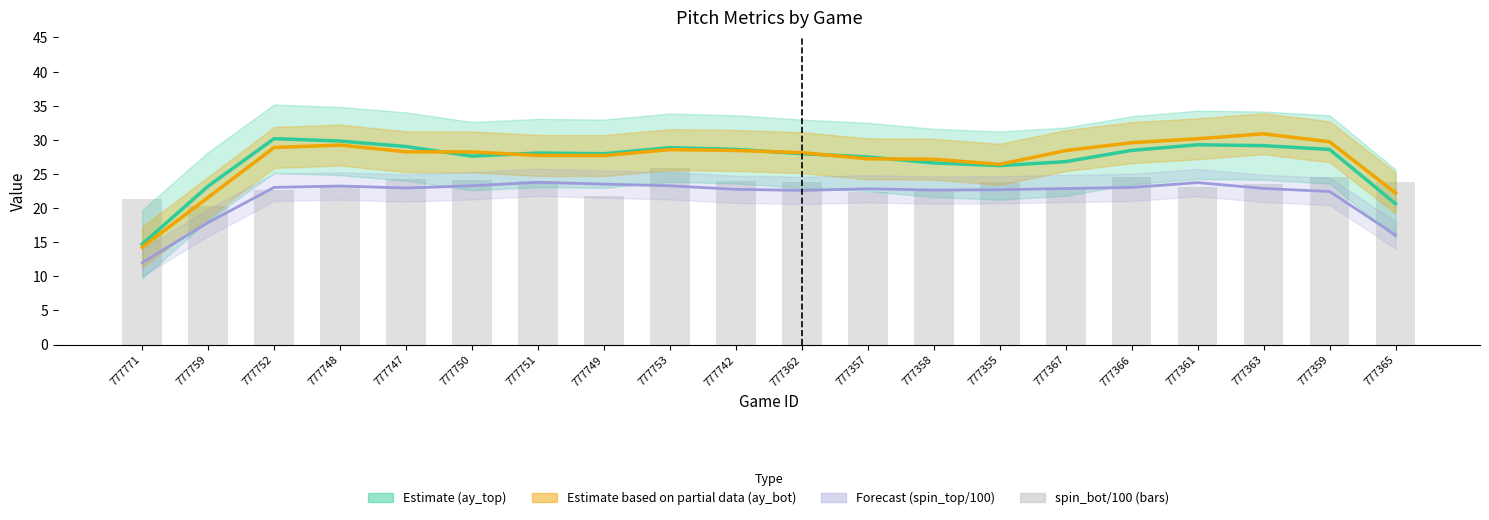

Read the ay_bot (Partial Estimate) value at 777750.

28.2